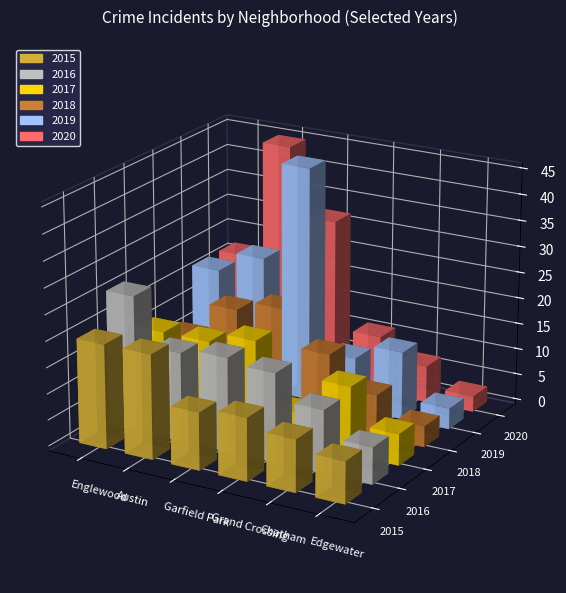

What are all the series names shown in the legend?

2015, 2016, 2017, 2018, 2019, 2020